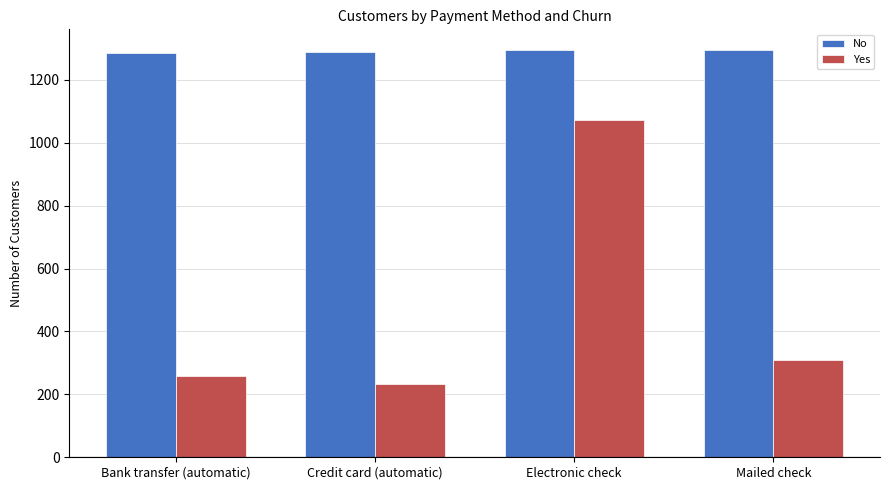

How many data points in Yes are less than 308?

2